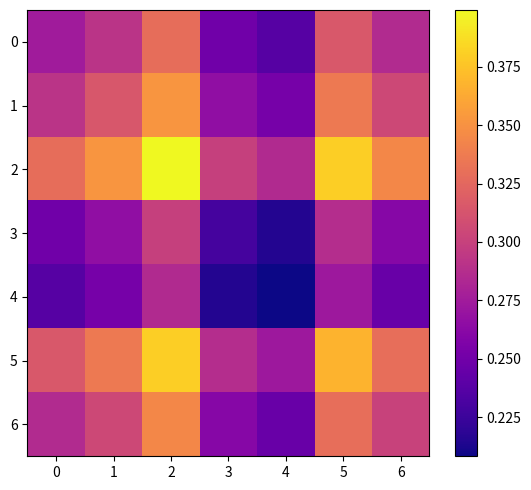

Reading left to right, transcribe all the data shown in this chart.

0: 0=0.3	1=0.3	2=0.3	3=0.2	4=0.2	5=0.3	6=0.3
1: 0=0.3	1=0.3	2=0.4	3=0.3	4=0.3	5=0.3	6=0.3
2: 0=0.3	1=0.4	2=0.4	3=0.3	4=0.3	5=0.4	6=0.3
3: 0=0.2	1=0.3	2=0.3	3=0.2	4=0.2	5=0.3	6=0.3
4: 0=0.2	1=0.3	2=0.3	3=0.2	4=0.2	5=0.3	6=0.2
5: 0=0.3	1=0.3	2=0.4	3=0.3	4=0.3	5=0.4	6=0.3
6: 0=0.3	1=0.3	2=0.3	3=0.3	4=0.2	5=0.3	6=0.3